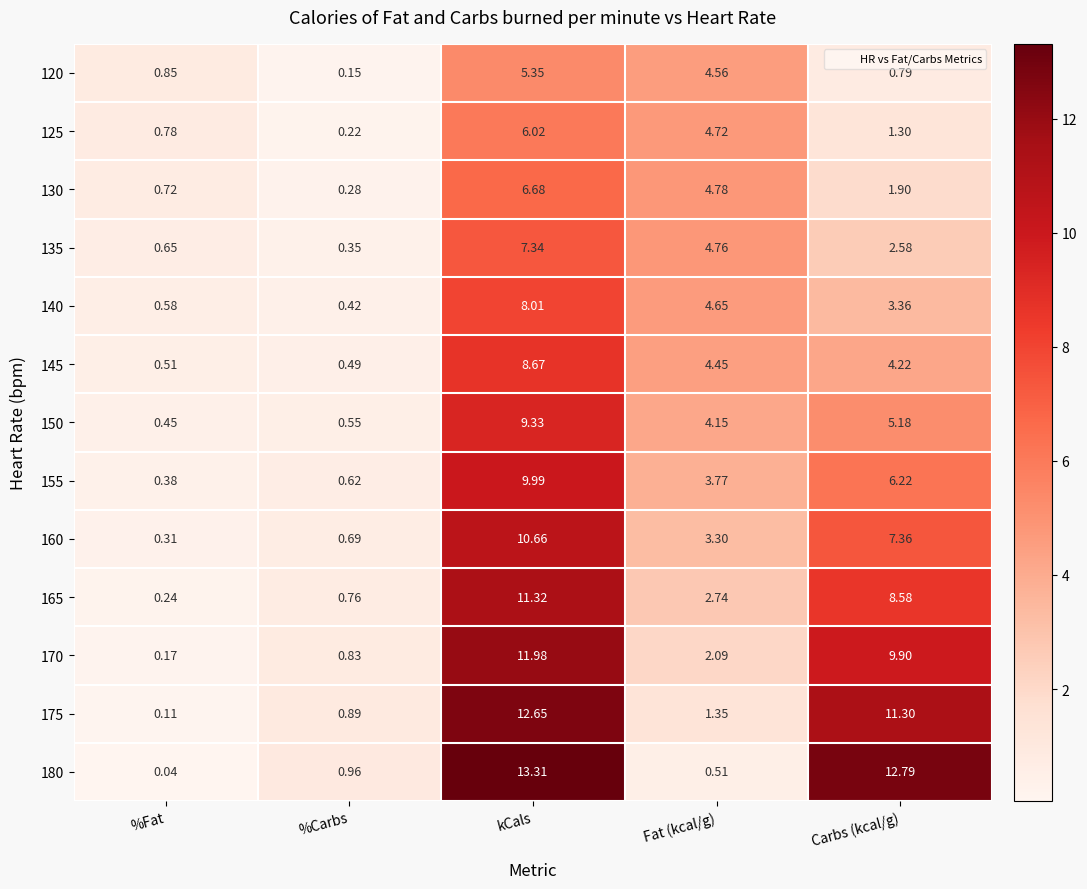

Where does the 155 series first go above 3?

kCals